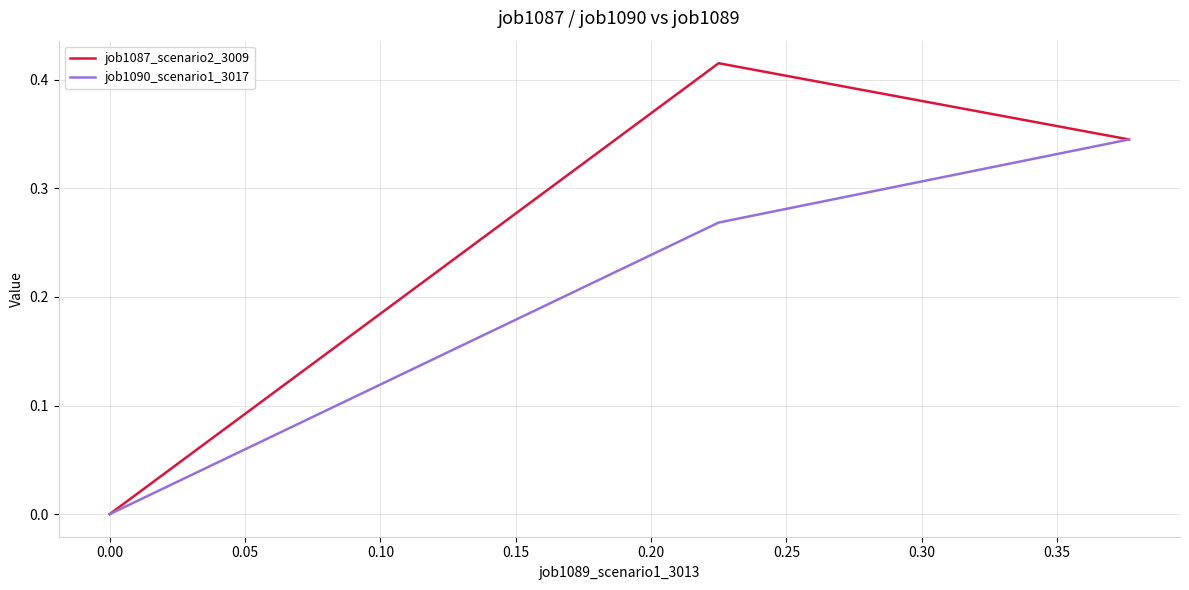

At 0.00, list the series in order from largest to smallest.

job1087_scenario2_3009, job1090_scenario1_3017